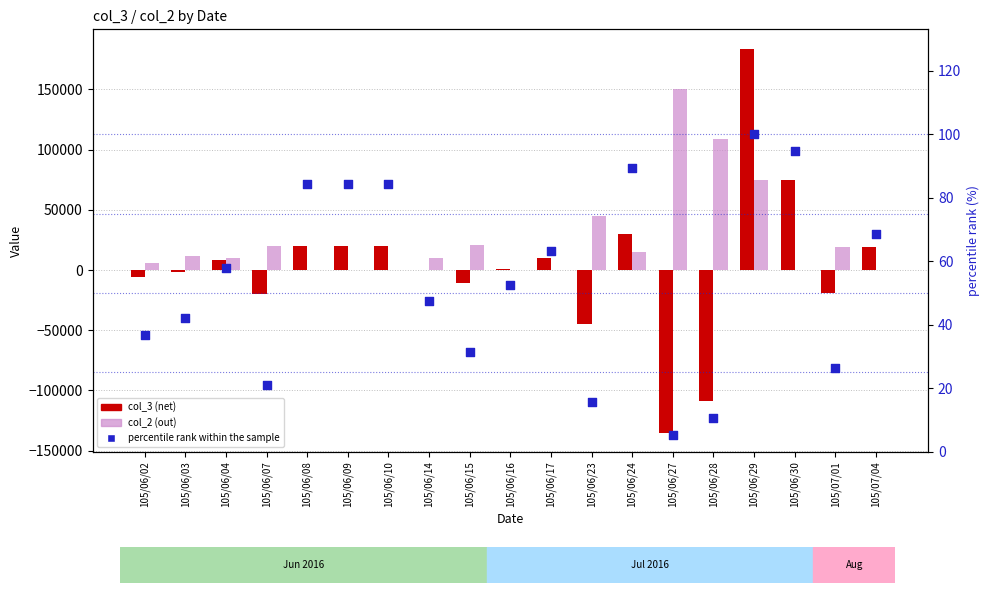

At how many categories does at least one series exceed 8334?

17